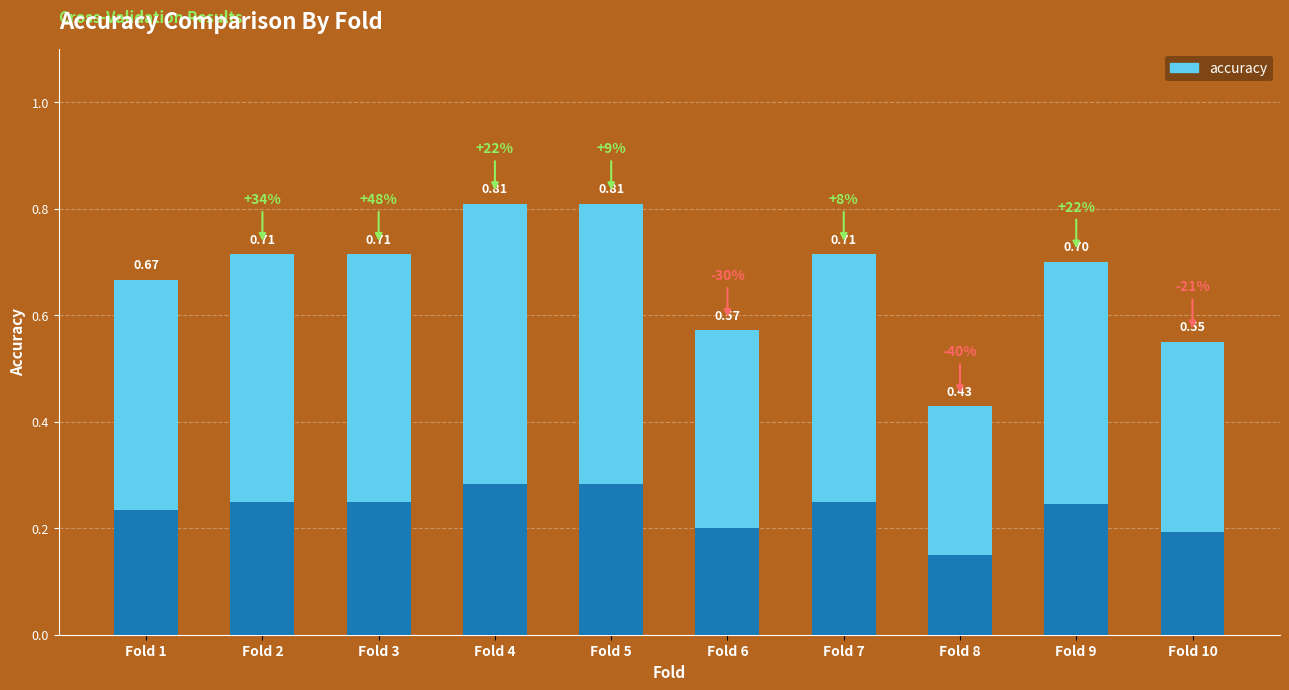

List the labels in order of value, largest first.

Fold 4, Fold 5, Fold 2, Fold 3, Fold 7, Fold 9, Fold 1, Fold 6, Fold 10, Fold 8